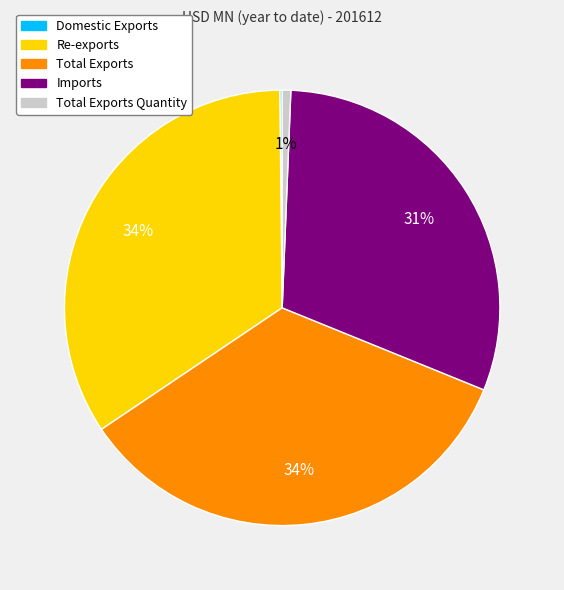

To the nearest percent, what is the average slice percentage?

20%